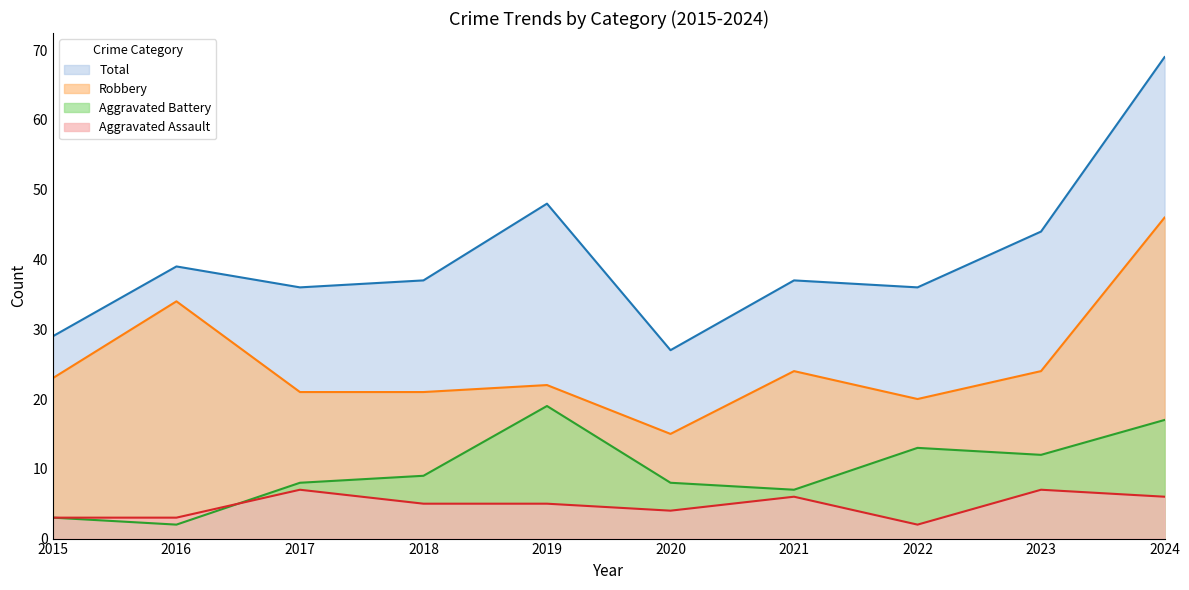

At which label does Total first exceed 37?

2016